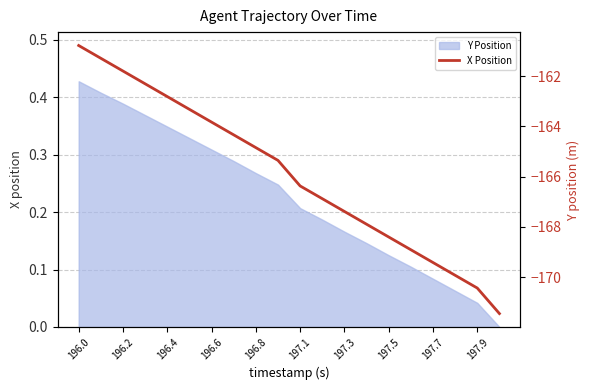

True or false: the data shows -51.6 at 196.6.

False